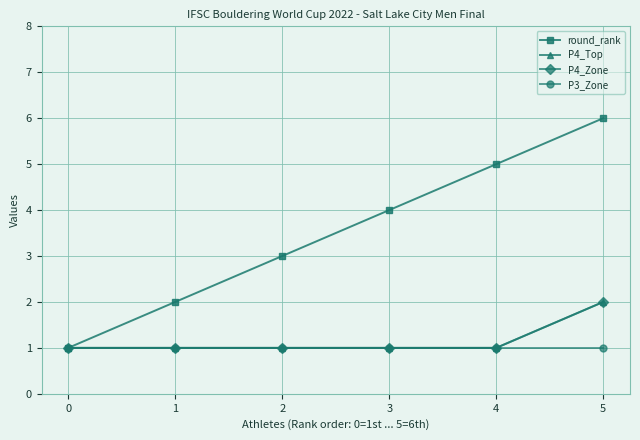

What is the value of the round_rank point at the 1st from the left?

1